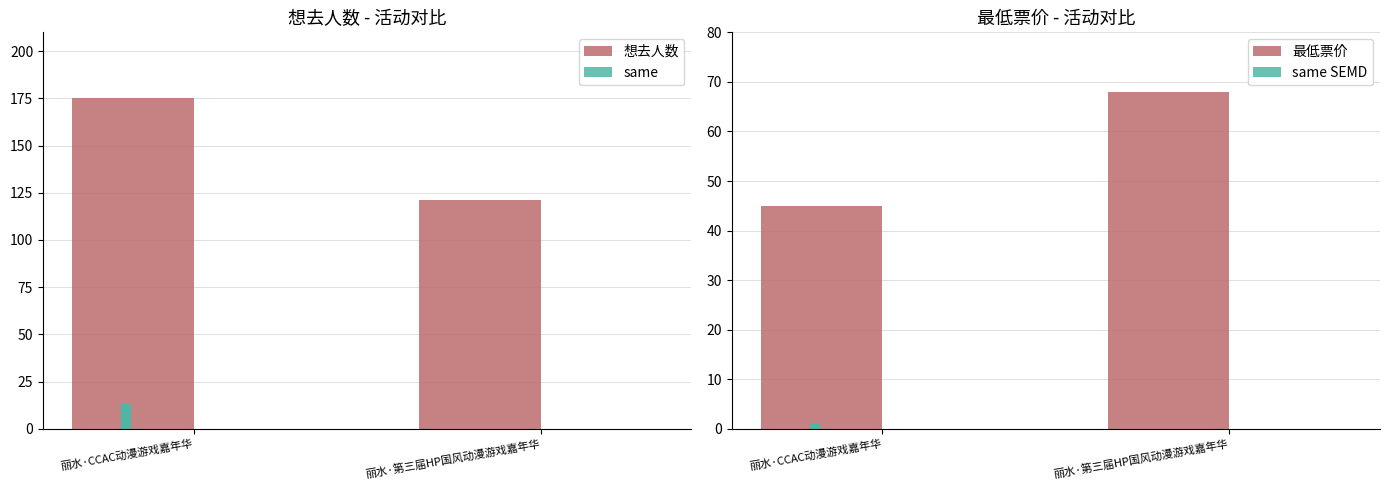

How many data points does each series have?

2